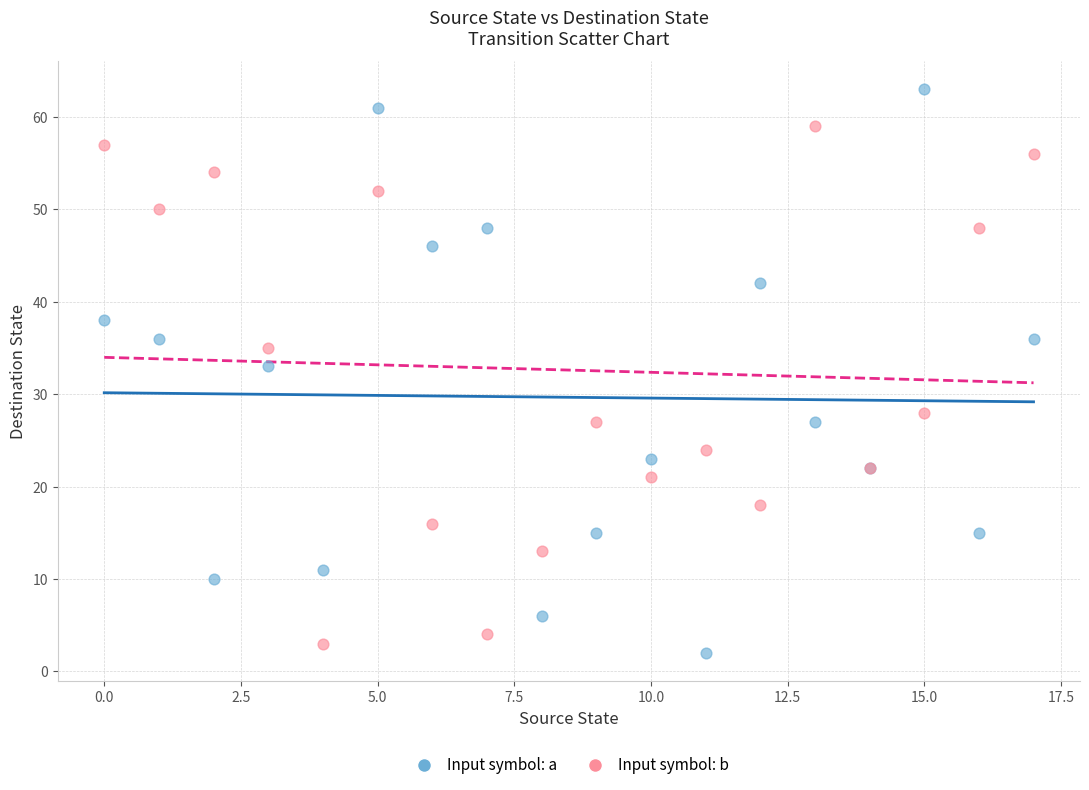

Which series reaches the maximum Y coordinate?

Input symbol: a